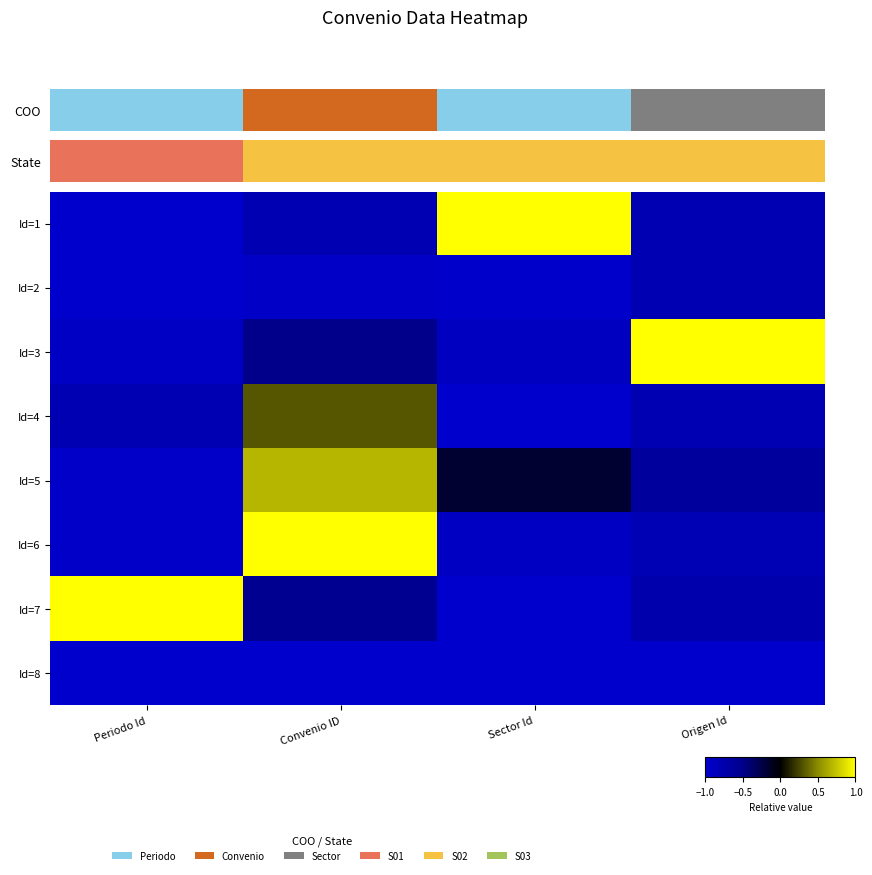

What is the spread (max minus min) of values at Origen Id?

2.0